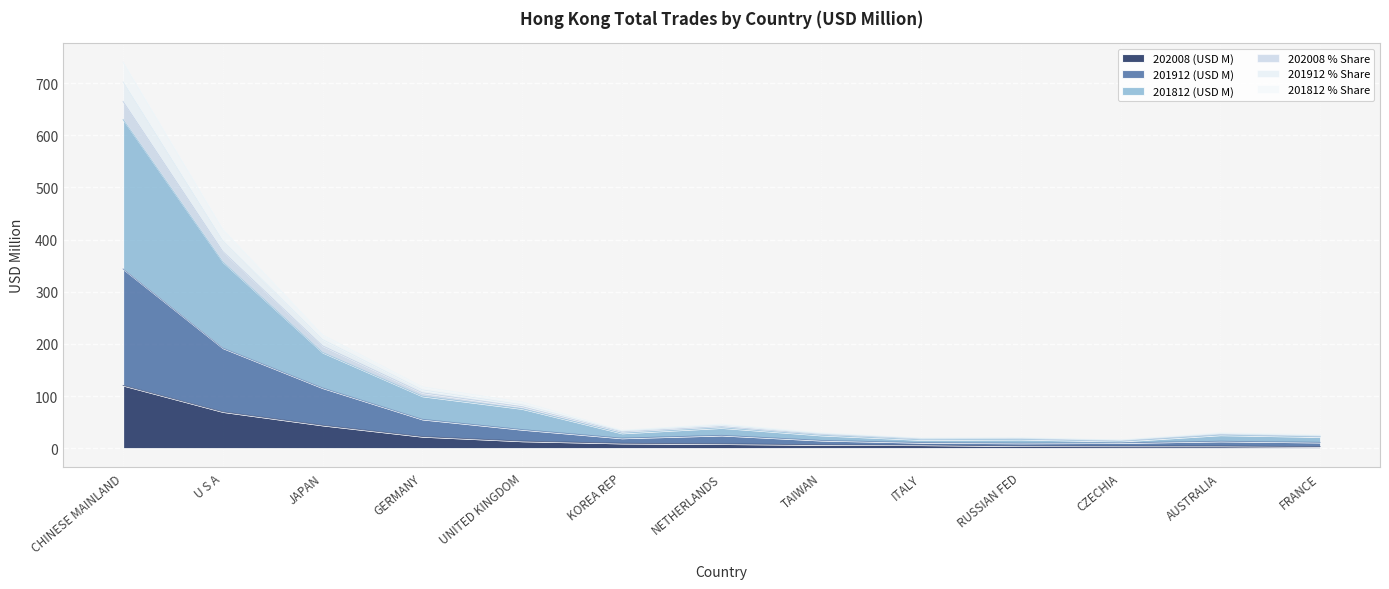

How many lines are shown in the chart?

6